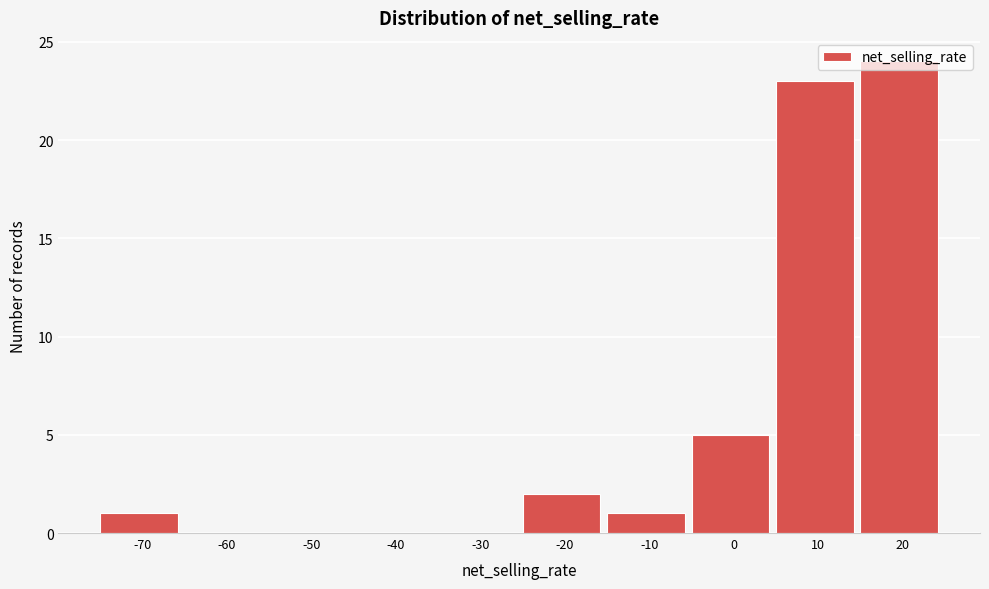

The chart shows a value of 0 at -60. True or false?

True